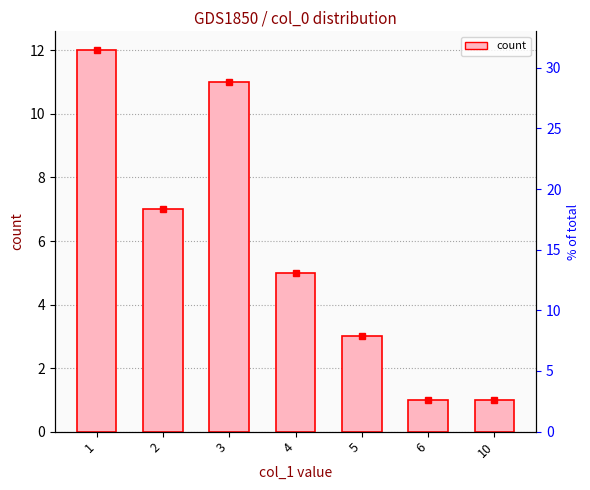

What is the difference between the maximum and minimum values?

11